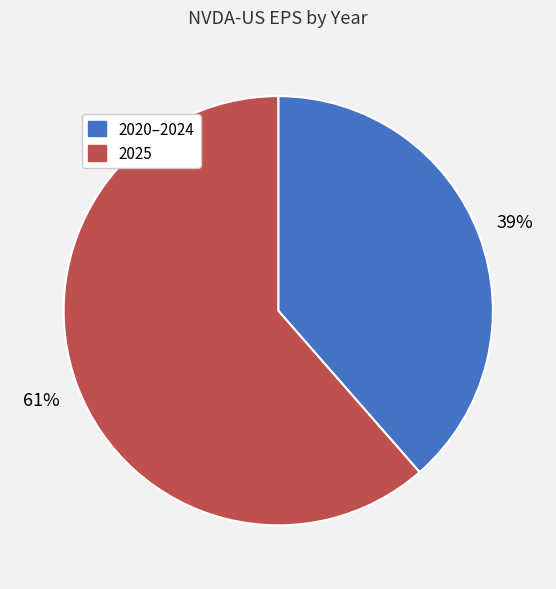

To the nearest percent, what is the average slice percentage?

50%